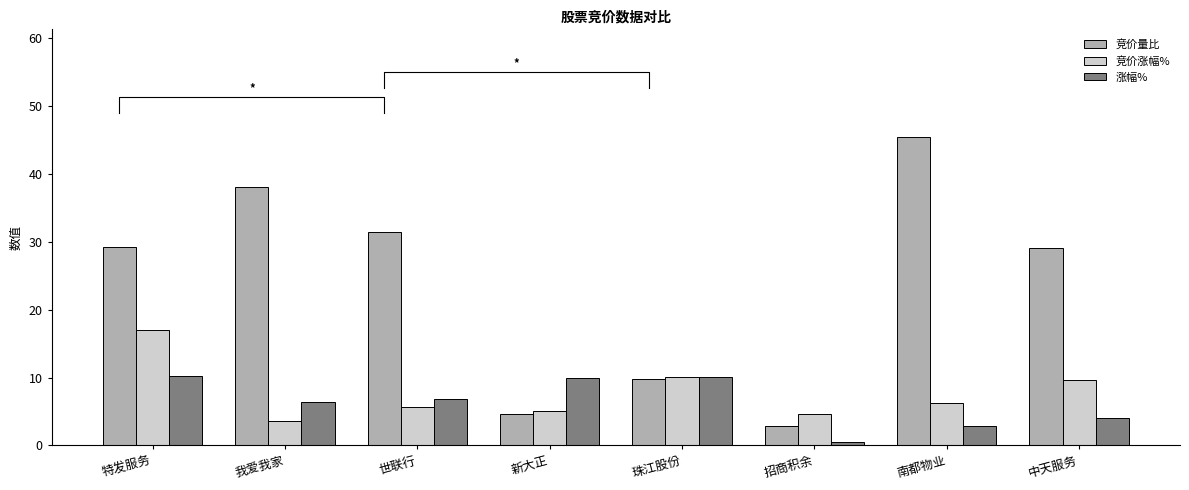

The value of 竞价量比 at 招商积余 is 2.8. True or false?

True